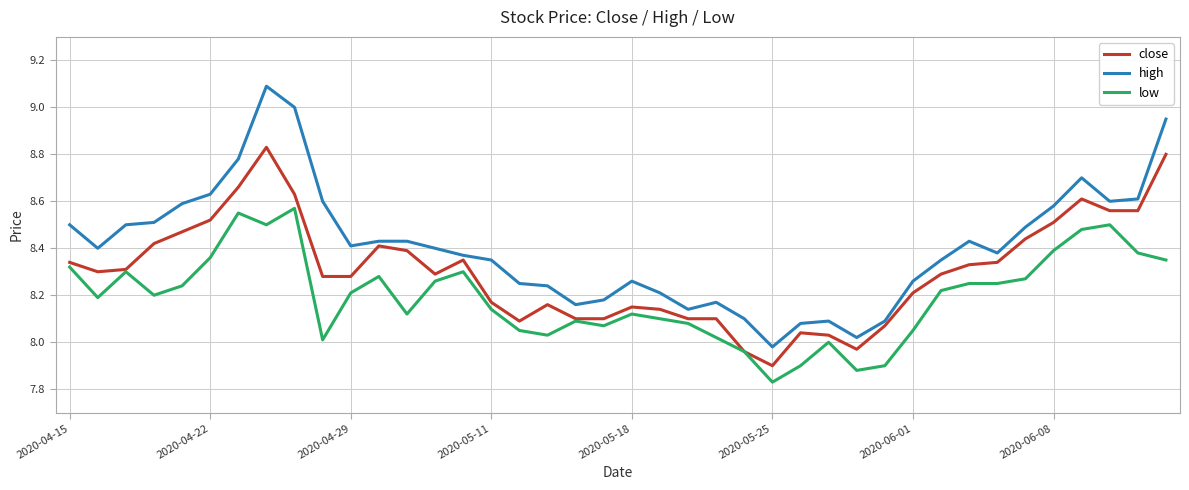

True or false: low and high intersect in this chart.

False